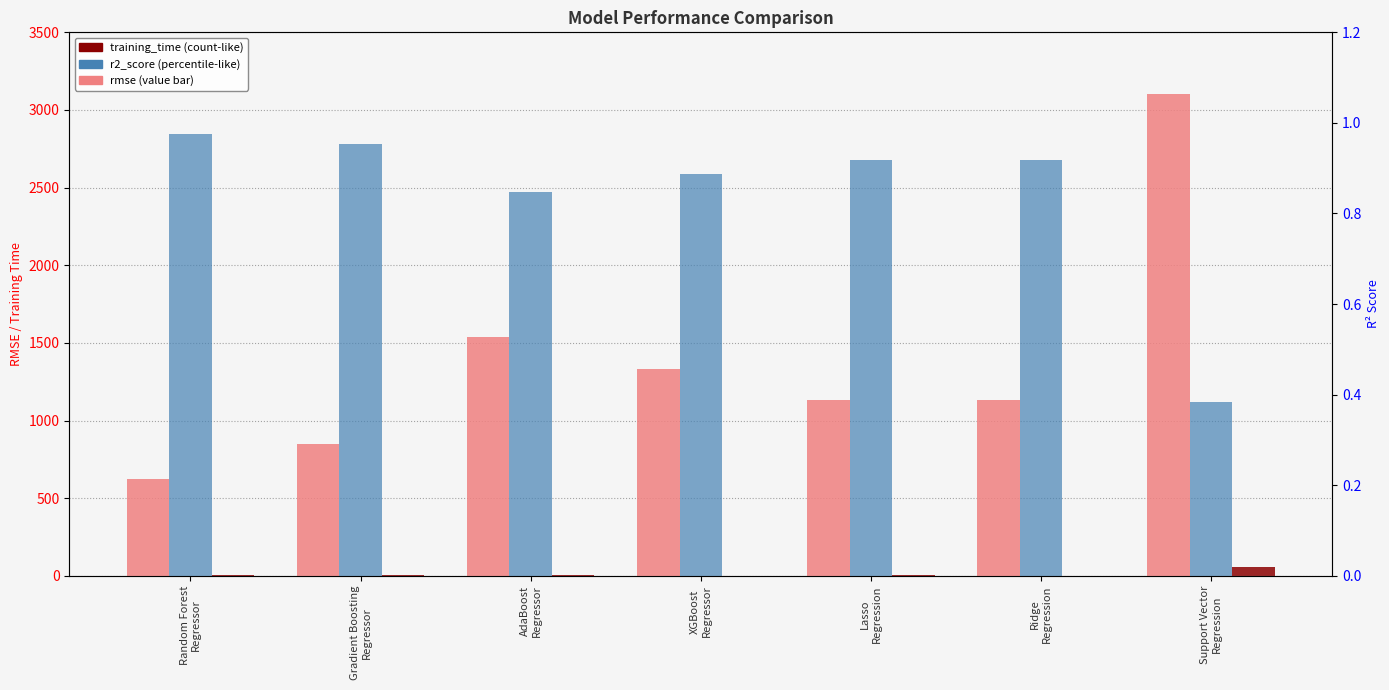

How many bars are there in each group?

3